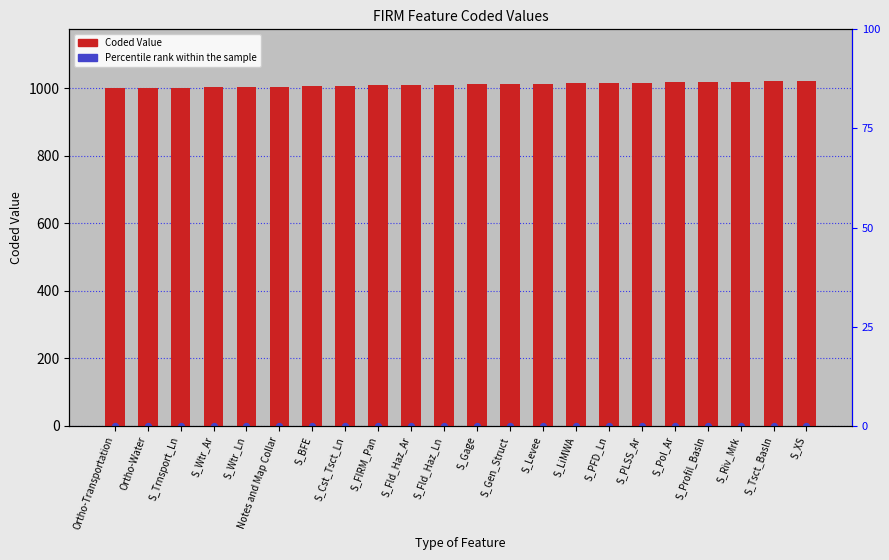

Which series has the largest total across all categories?

Coded Value